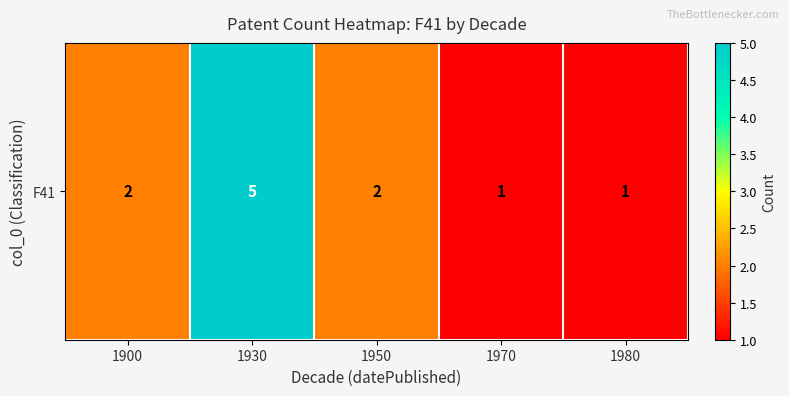

Approximately how many times larger is the value at 1980 compared to 1970?

1.0